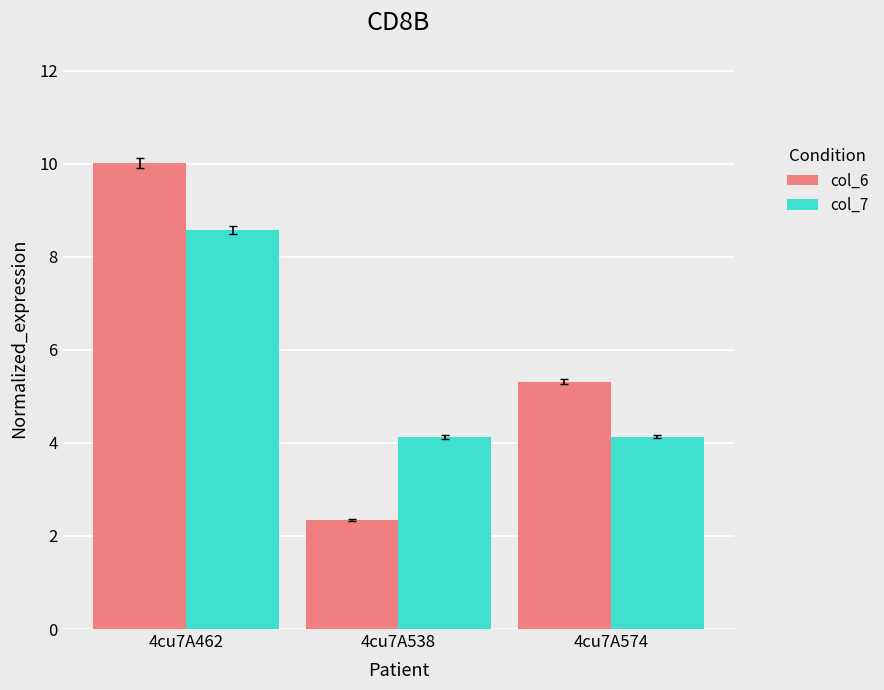

What is the sum of the col_7 values at 4cu7A538 and 4cu7A462?

12.7